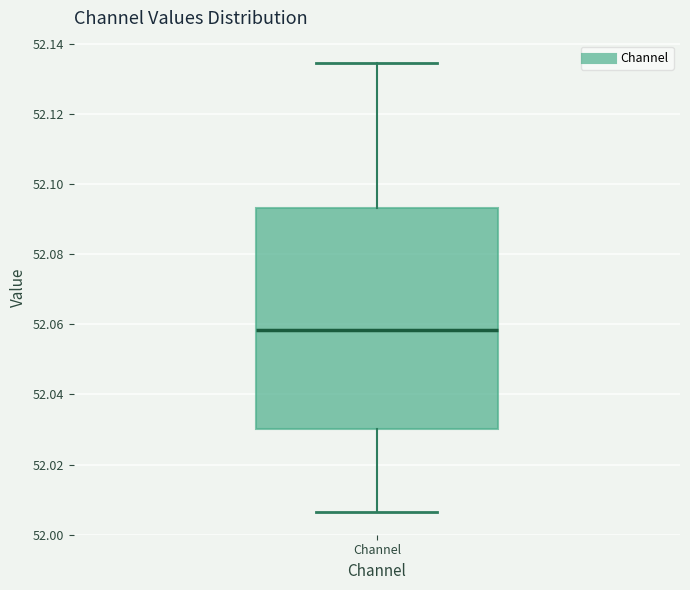

Where does the upper whisker of the box for Channel end on the y-axis? The values are not printed on the chart, so give them approximately, as read against the axis.

52.134